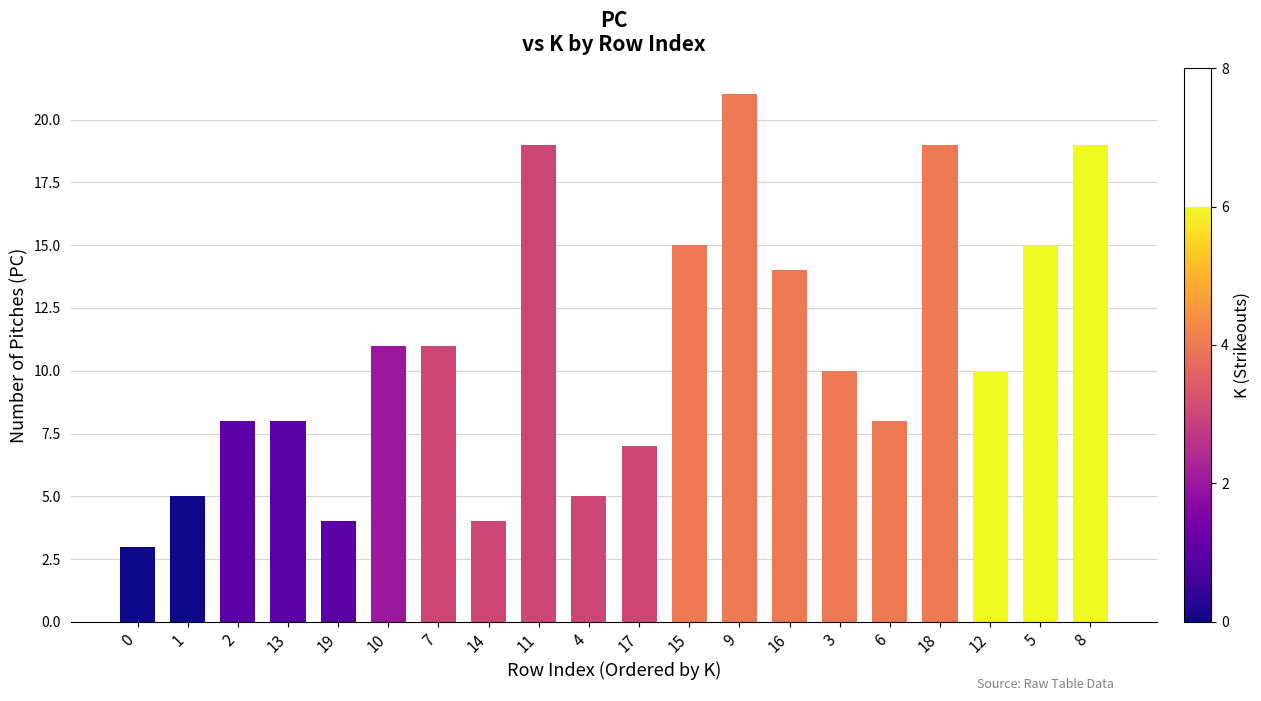

What is the difference between the maximum and minimum values?

18